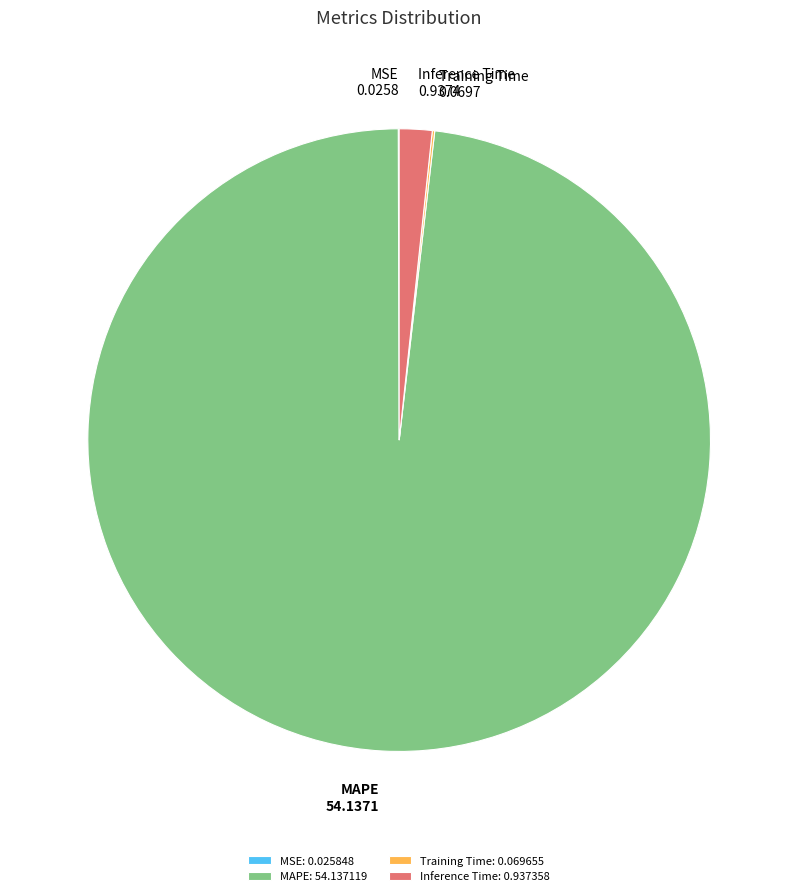

Is there any slice that represents more than half of the pie?

Yes